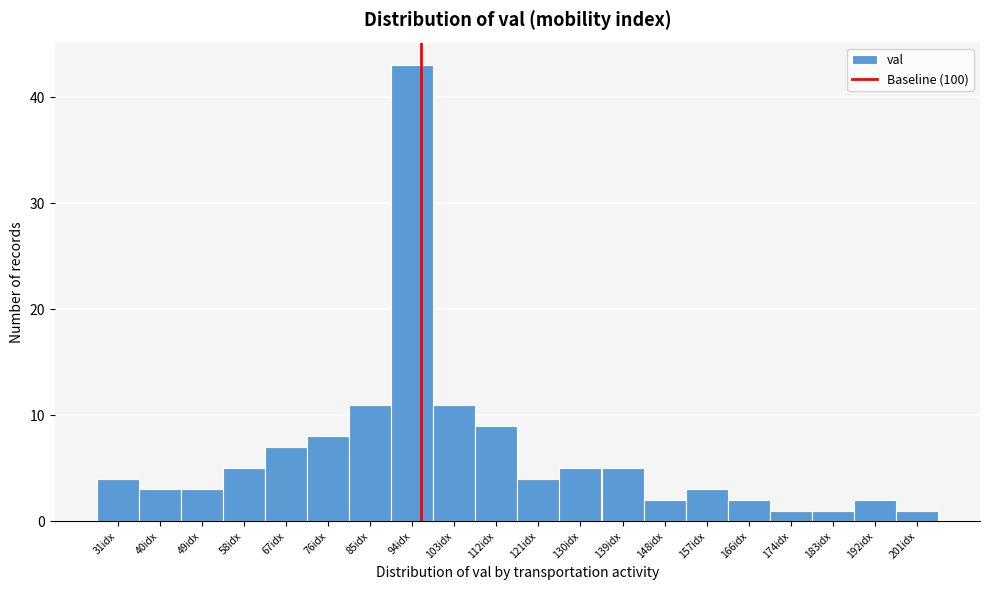

Reading left to right, transcribe all the data shown in this chart.

31idx=4	40idx=3	49idx=3	58idx=5	67idx=7	76idx=8	85idx=11	94idx=43	103idx=11	112idx=9	121idx=4	130idx=5	139idx=5	148idx=2	157idx=3	166idx=2	174idx=1	183idx=1	192idx=2	201idx=1